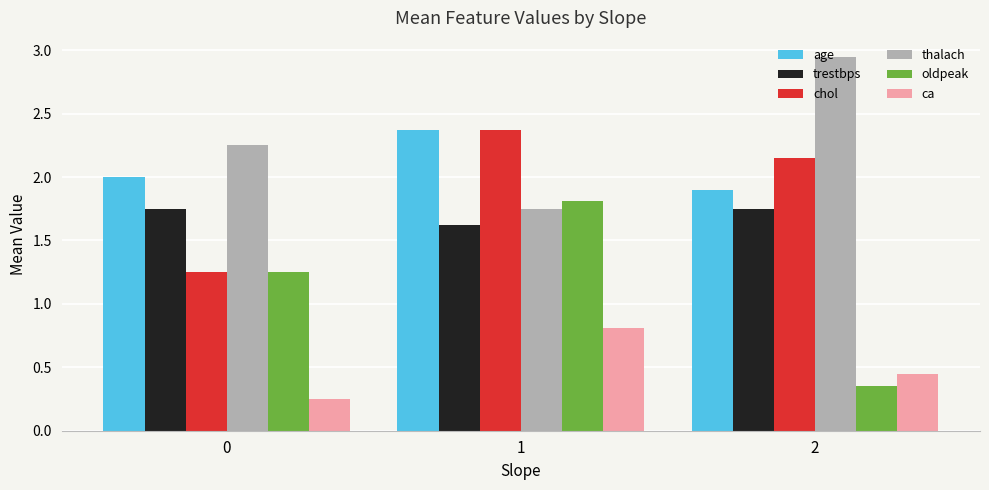

Does the chart contain any negative values?

No